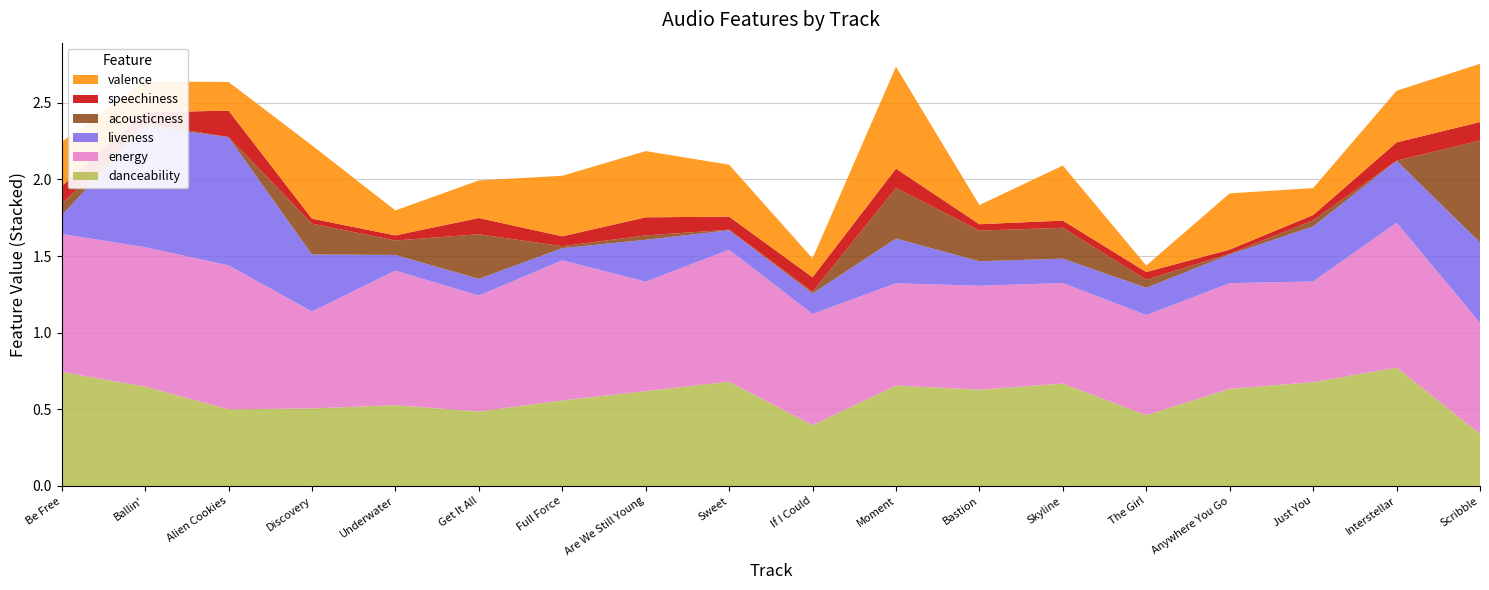

Reading left to right, list all the values displayed in this chart.

danceability: Be Free=0.7	Ballin'=0.6	Alien Cookies=0.5	Discovery=0.5	Underwater=0.5	Get It All=0.5	Full Force=0.6	Are We Still Young=0.6	Sweet=0.7	If I Could=0.4	Moment=0.7	Bastion=0.6	Skyline=0.7	The Girl=0.5	Anywhere You Go=0.6	Just You=0.7	Interstellar=0.8	Scribble=0.3
energy: Be Free=0.9	Ballin'=0.9	Alien Cookies=0.9	Discovery=0.6	Underwater=0.9	Get It All=0.8	Full Force=0.9	Are We Still Young=0.7	Sweet=0.9	If I Could=0.7	Moment=0.7	Bastion=0.7	Skyline=0.7	The Girl=0.7	Anywhere You Go=0.7	Just You=0.7	Interstellar=0.9	Scribble=0.7
liveness: Be Free=0.1	Ballin'=0.8	Alien Cookies=0.8	Discovery=0.4	Underwater=0.1	Get It All=0.1	Full Force=0.1	Are We Still Young=0.3	Sweet=0.1	If I Could=0.1	Moment=0.3	Bastion=0.2	Skyline=0.2	The Girl=0.2	Anywhere You Go=0.2	Just You=0.4	Interstellar=0.4	Scribble=0.5
acousticness: Be Free=0.1	Ballin'=0.0	Alien Cookies=0.0	Discovery=0.2	Underwater=0.1	Get It All=0.3	Full Force=0.0	Are We Still Young=0.0	Sweet=0.0	If I Could=0.0	Moment=0.3	Bastion=0.2	Skyline=0.2	The Girl=0.1	Anywhere You Go=0.0	Just You=0.0	Interstellar=0.0	Scribble=0.7
speechiness: Be Free=0.1	Ballin'=0.1	Alien Cookies=0.2	Discovery=0.0	Underwater=0.0	Get It All=0.1	Full Force=0.1	Are We Still Young=0.1	Sweet=0.1	If I Could=0.1	Moment=0.1	Bastion=0.0	Skyline=0.0	The Girl=0.1	Anywhere You Go=0.0	Just You=0.0	Interstellar=0.1	Scribble=0.1
valence: Be Free=0.3	Ballin'=0.2	Alien Cookies=0.2	Discovery=0.5	Underwater=0.2	Get It All=0.2	Full Force=0.4	Are We Still Young=0.4	Sweet=0.3	If I Could=0.1	Moment=0.7	Bastion=0.1	Skyline=0.4	The Girl=0.0	Anywhere You Go=0.4	Just You=0.2	Interstellar=0.3	Scribble=0.4